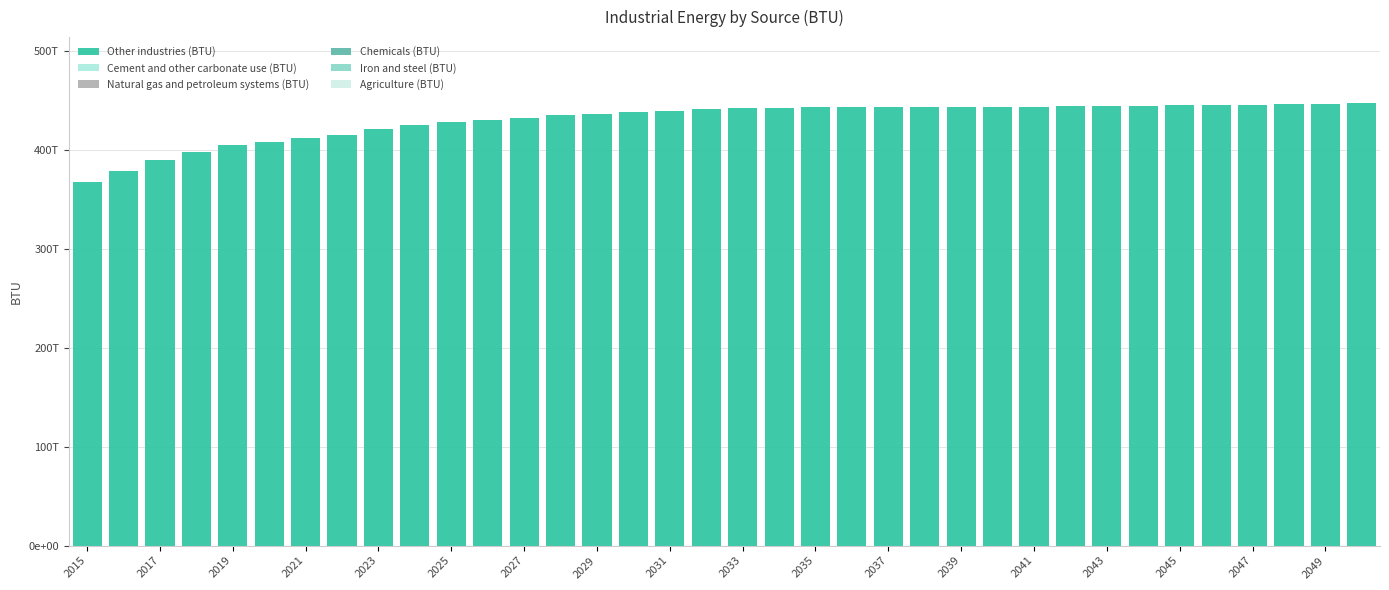

What is the greatest value displayed?

447411311700339.4